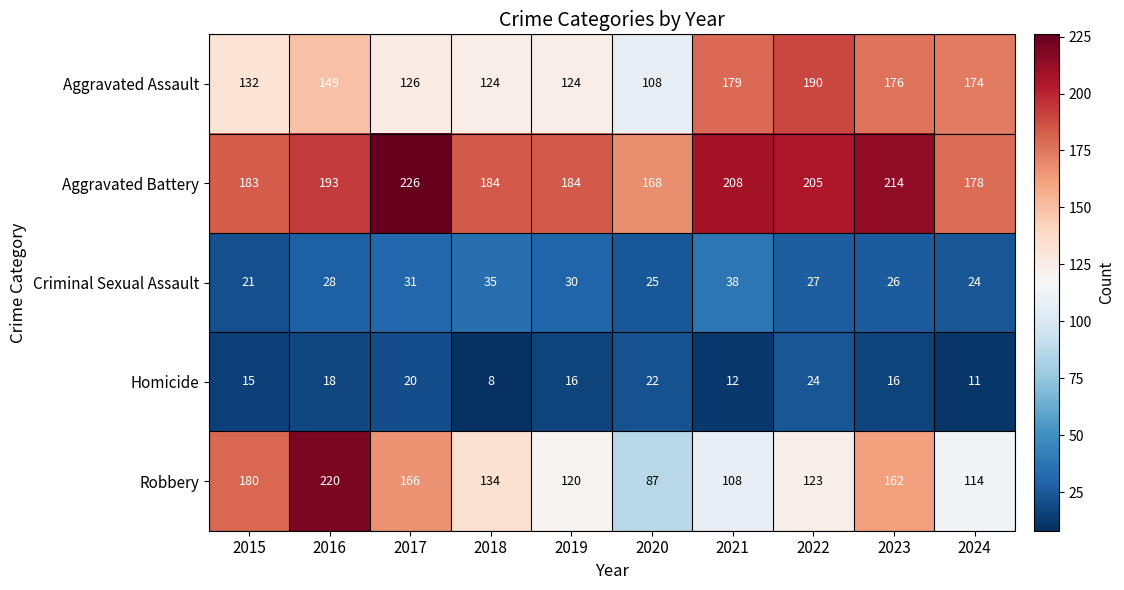

At how many categories does at least one series exceed 194?

5